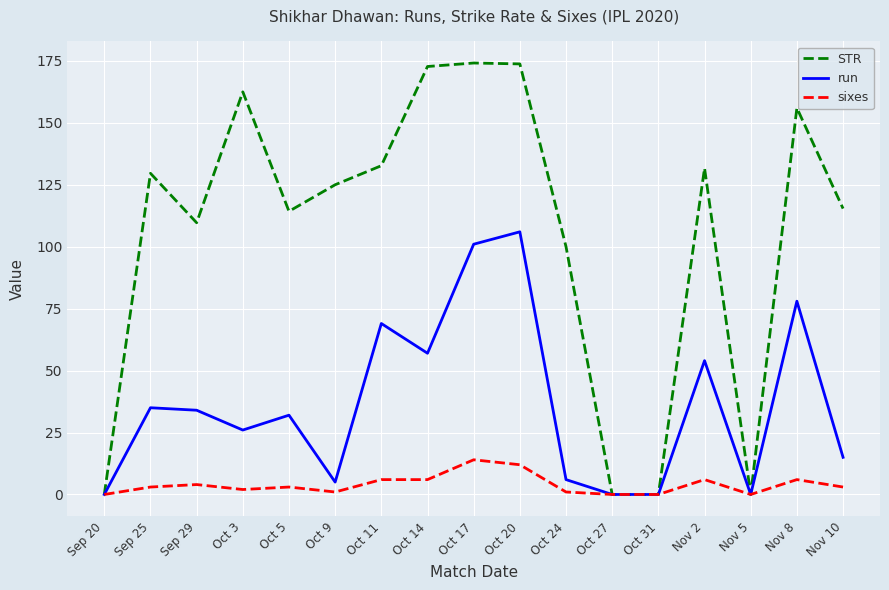

At which label does run reach its peak?

Oct 20